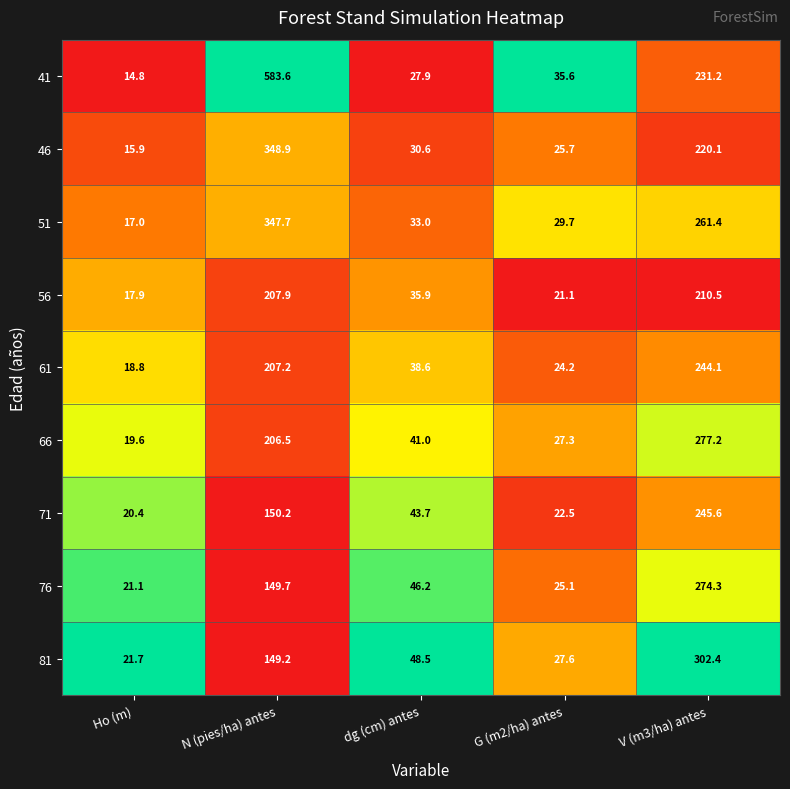

What is the lowest value of the 56 series?

17.9